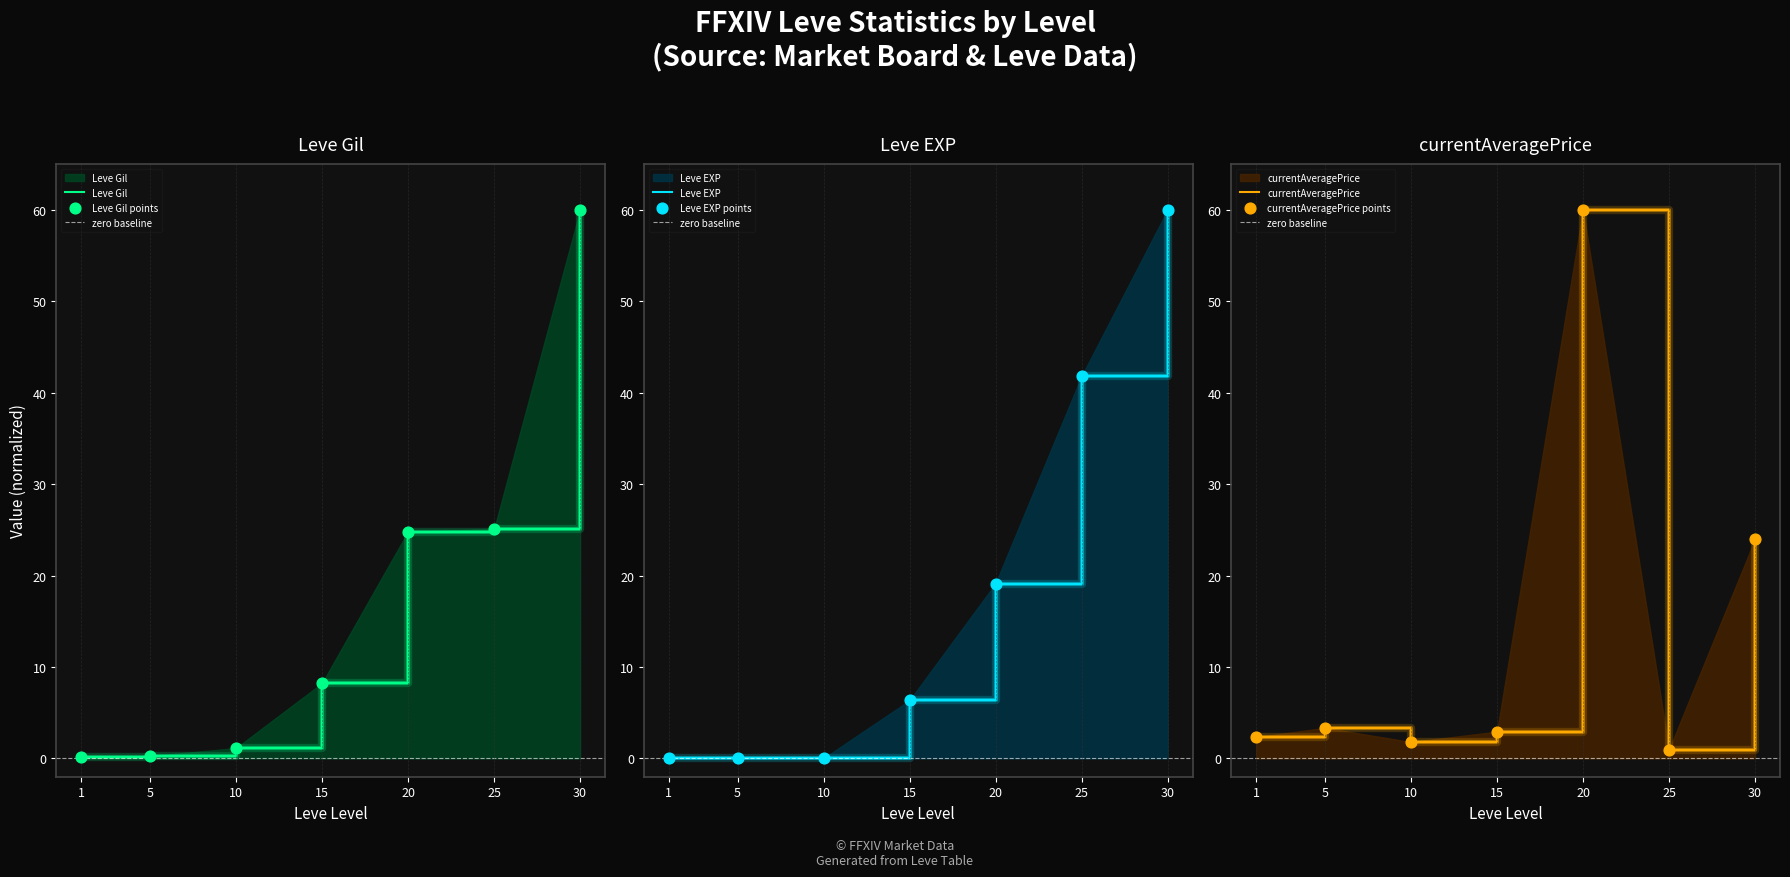

Which series has the largest Y range (max minus min)?

Leve EXP